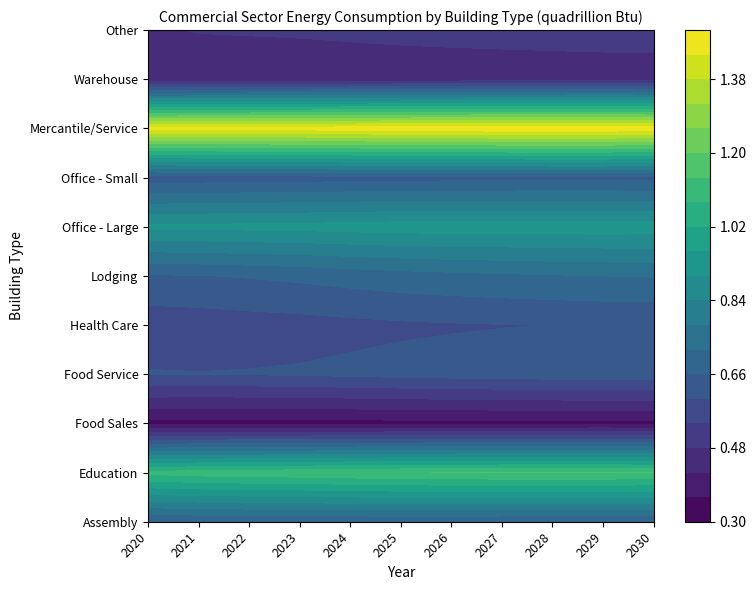

How many series are shown in this chart?

11